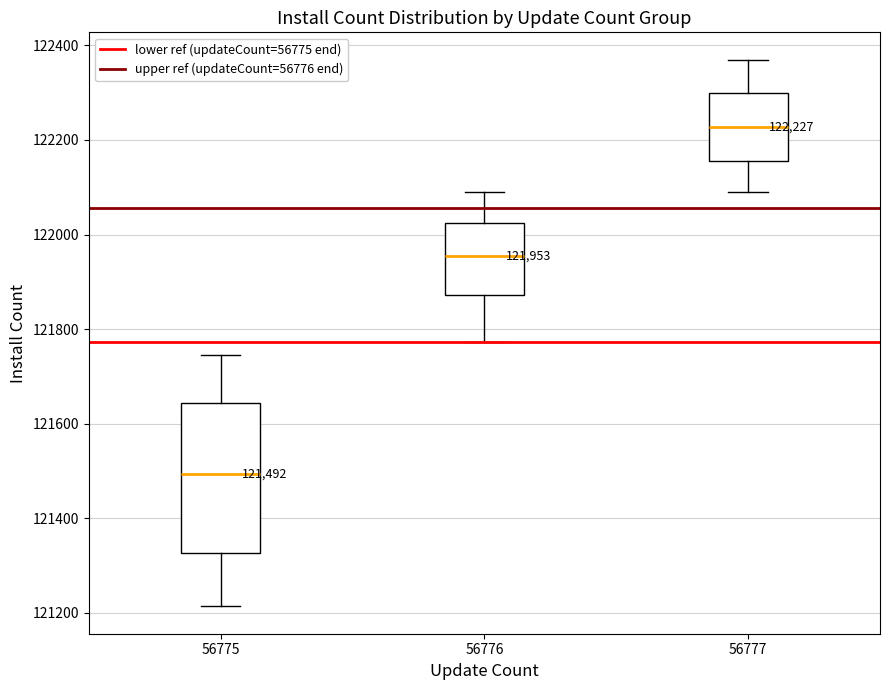

Which box has the highest median line?

56777